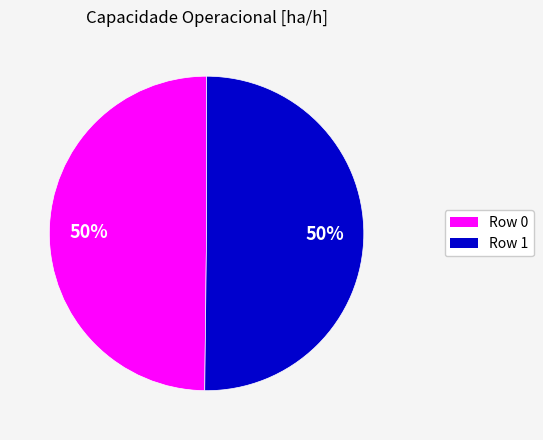

Combined, do Row 0 and Row 1 account for over 50%?

Yes